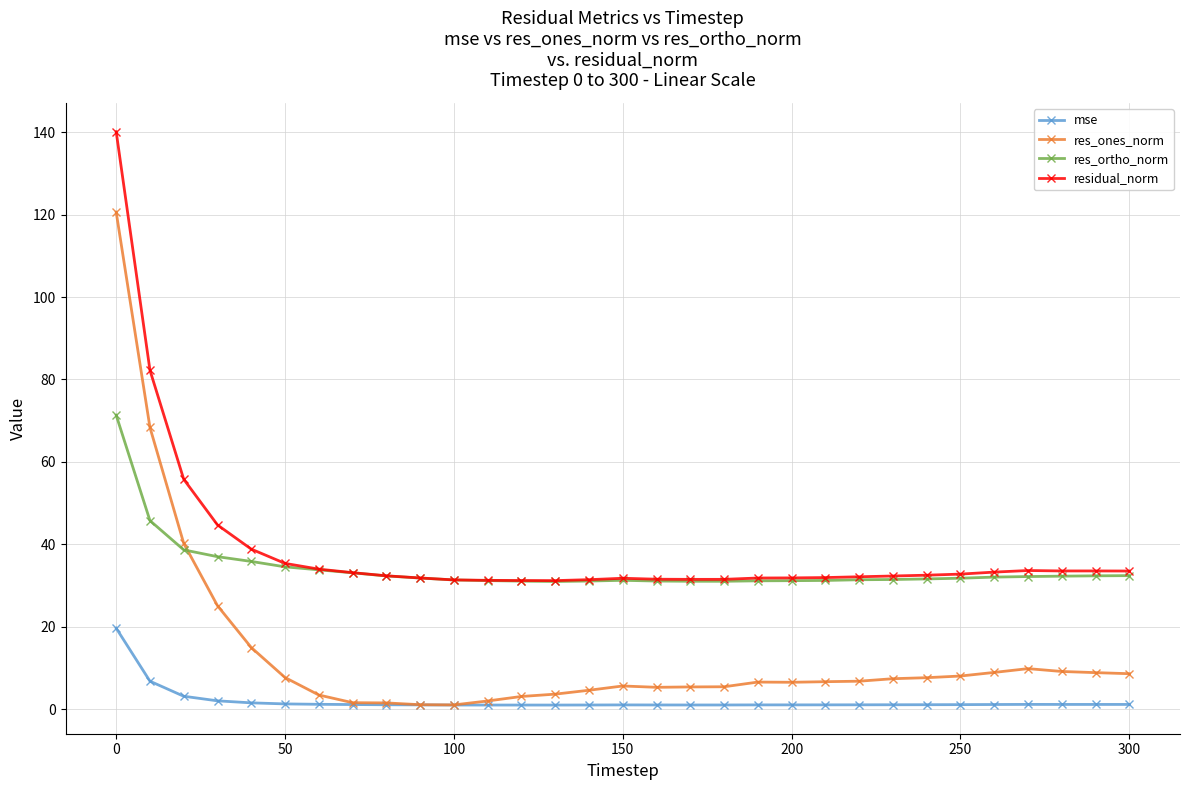

Which series has the largest range (max minus min)?

res_ones_norm